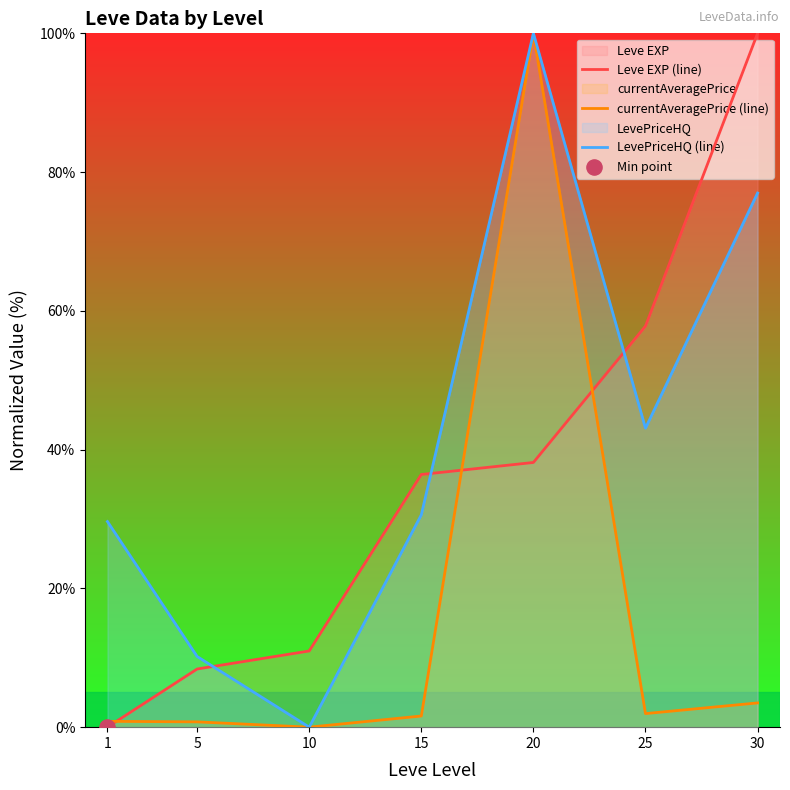

At how many categories does at least one series exceed 62?

2